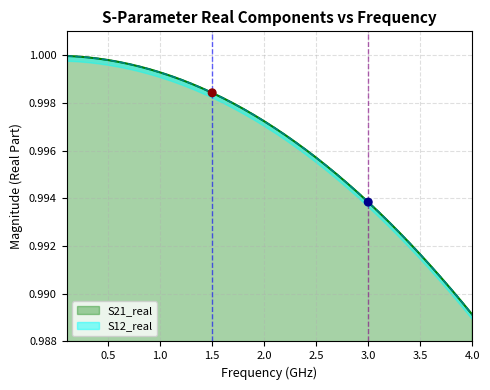

Which series reaches the minimum Y coordinate?

S21_real